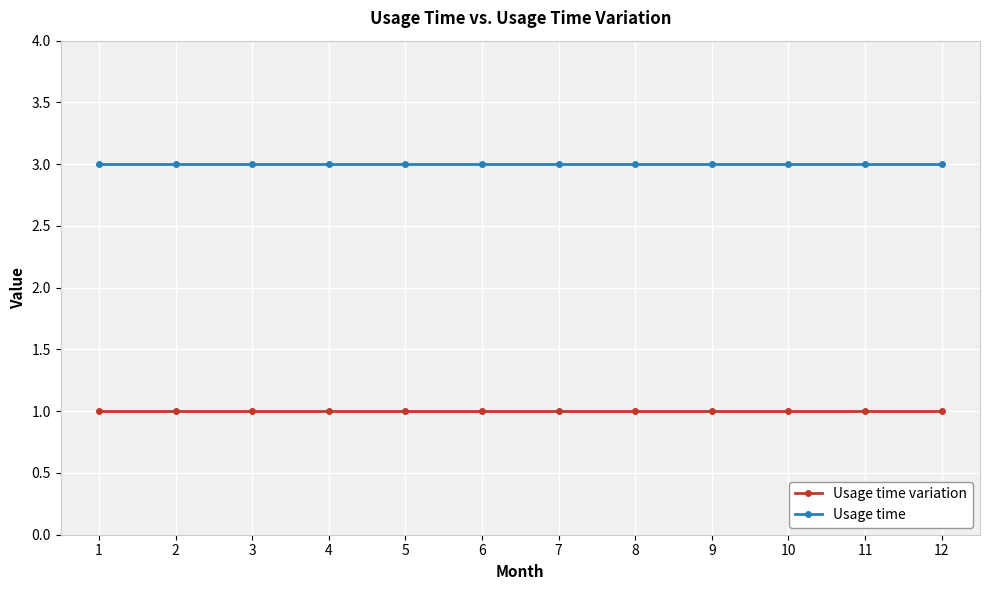

What is the value of the Usage time variation point at the 6th from the left?

1